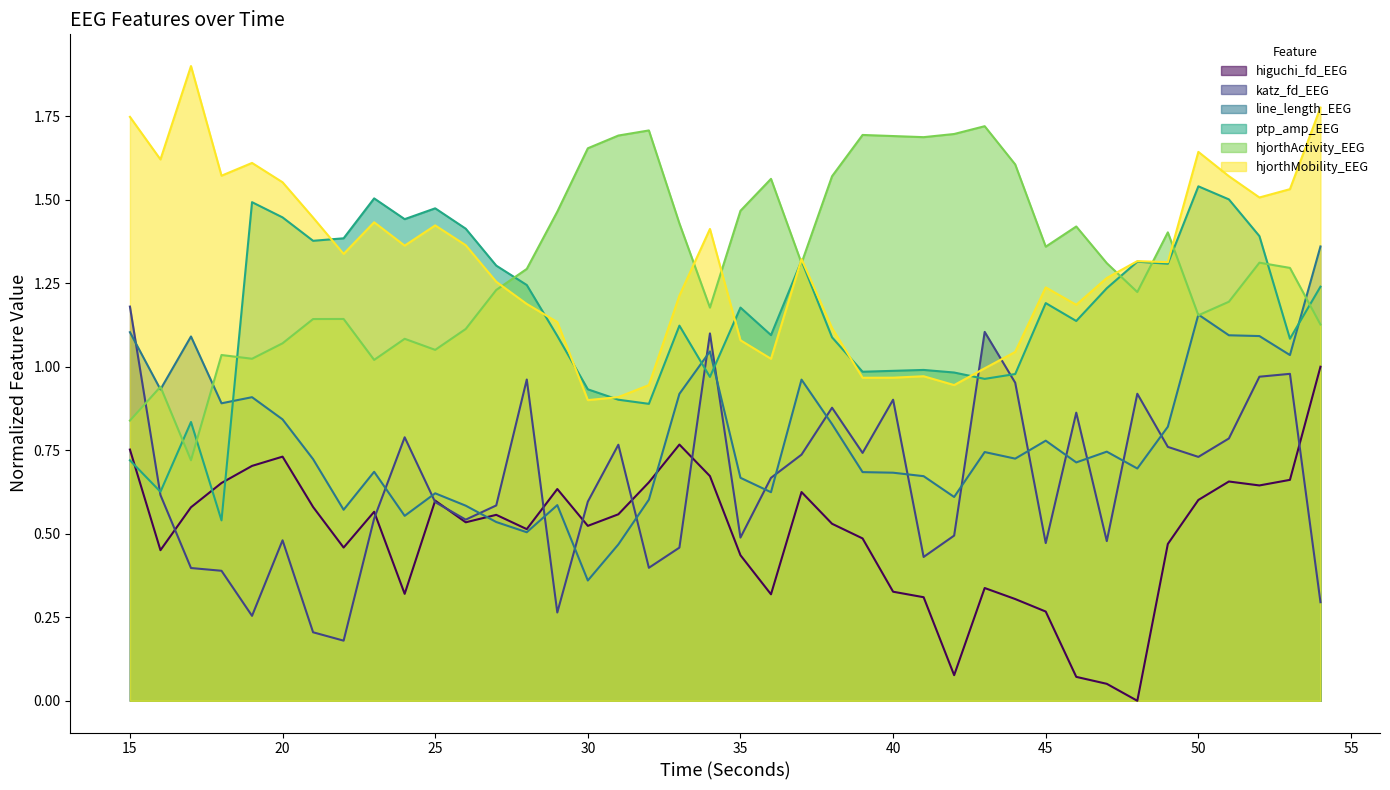

What is the sum of the higuchi_fd_EEG values at 42 and 41?

0.4